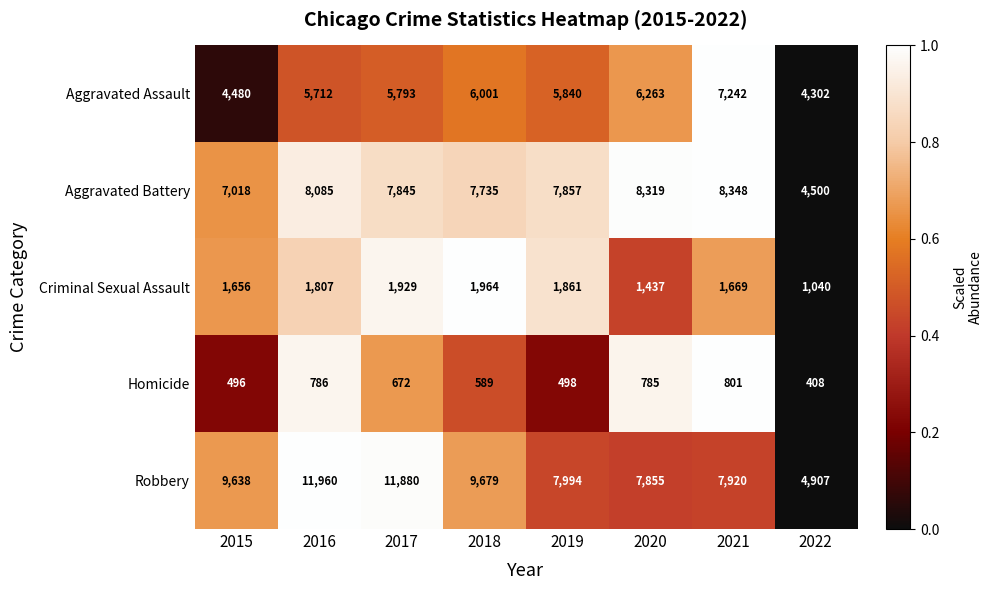

What is the lowest value of the Aggravated Battery series?

4500